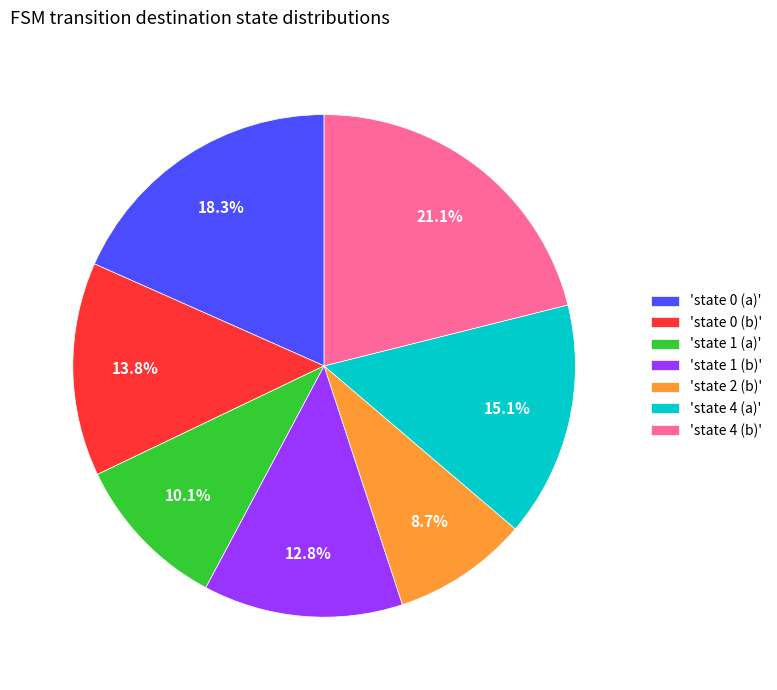

Is the sum of 'state 0 (b)' and 'state 4 (a)' greater than half?

No